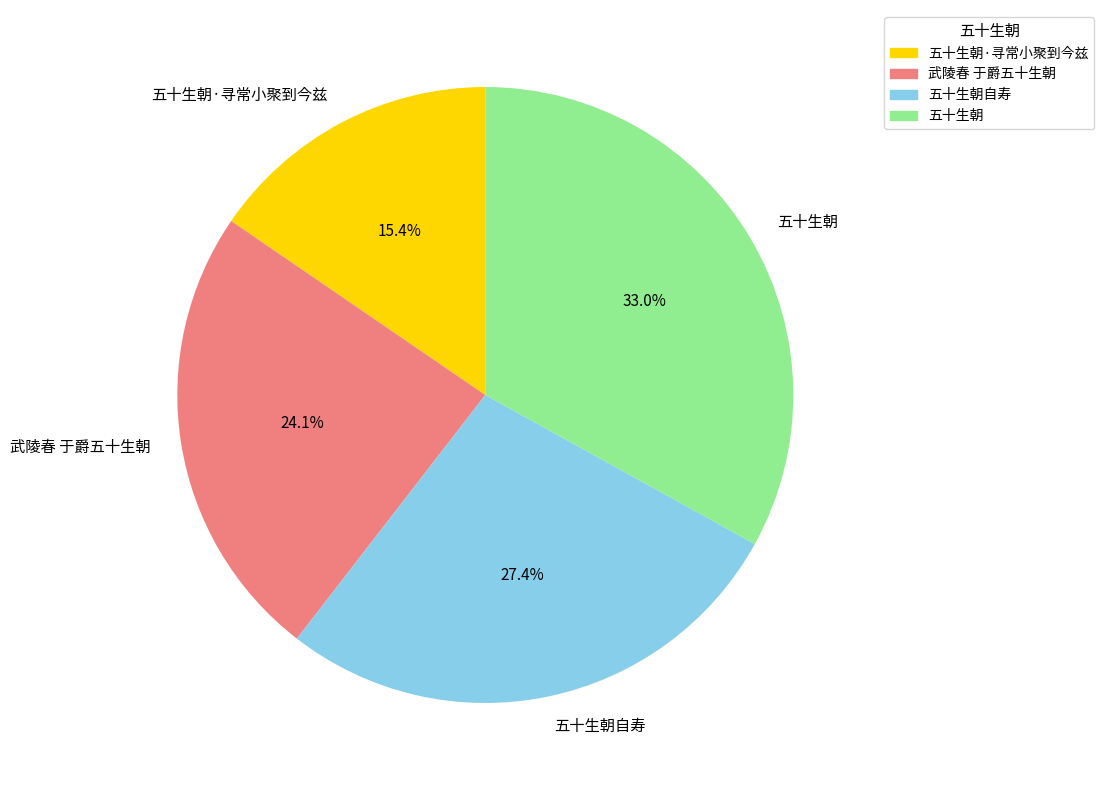

To the nearest percent, what is the combined percentage of 五十生朝自寿 and 五十生朝?

60%